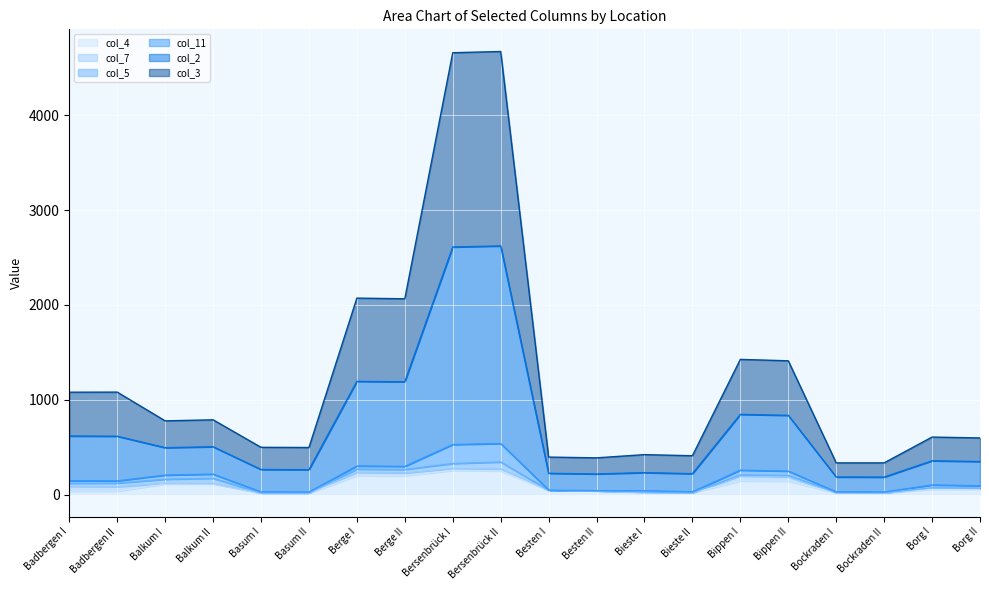

What is the label of the 20th point from the left?

Borg II